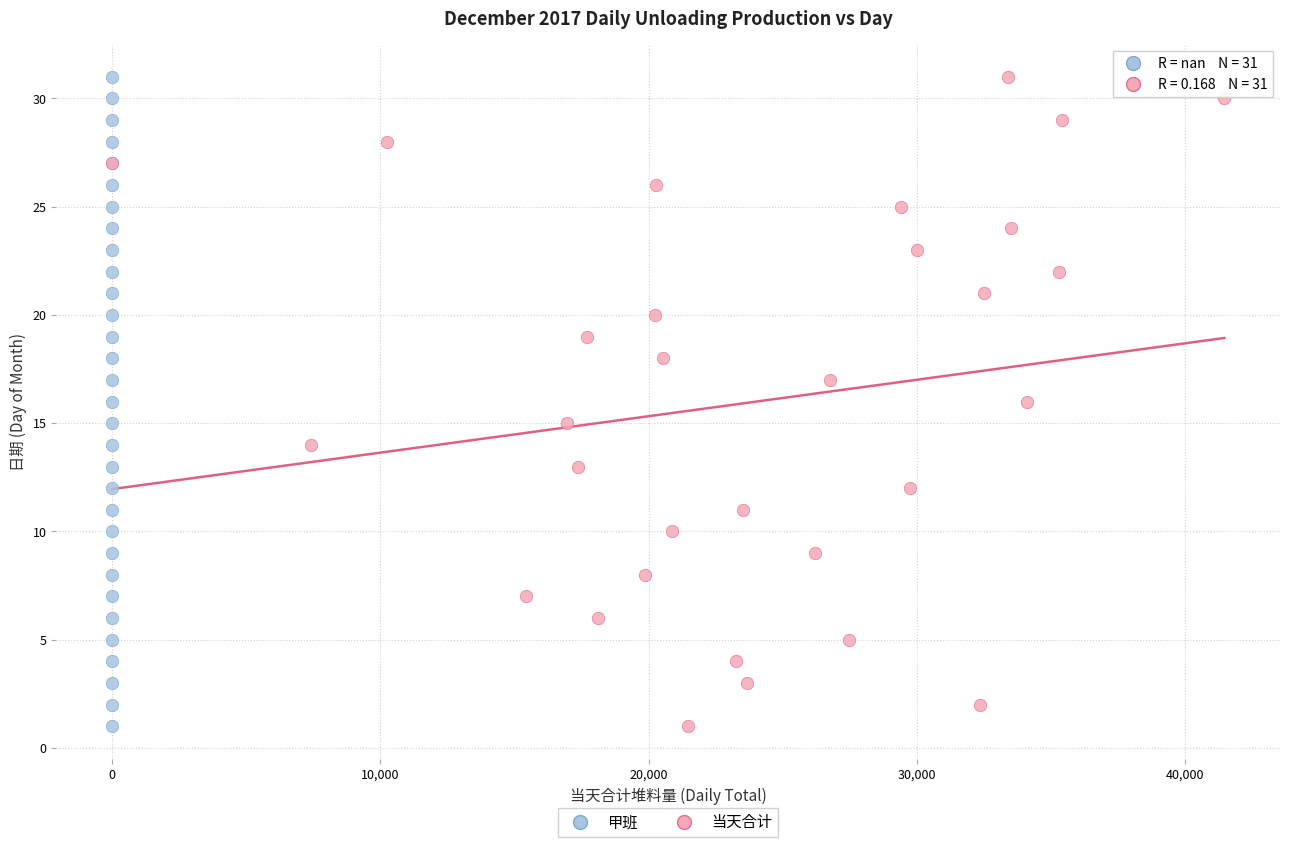

What are all the series names shown in the legend?

甲班, 当天合计